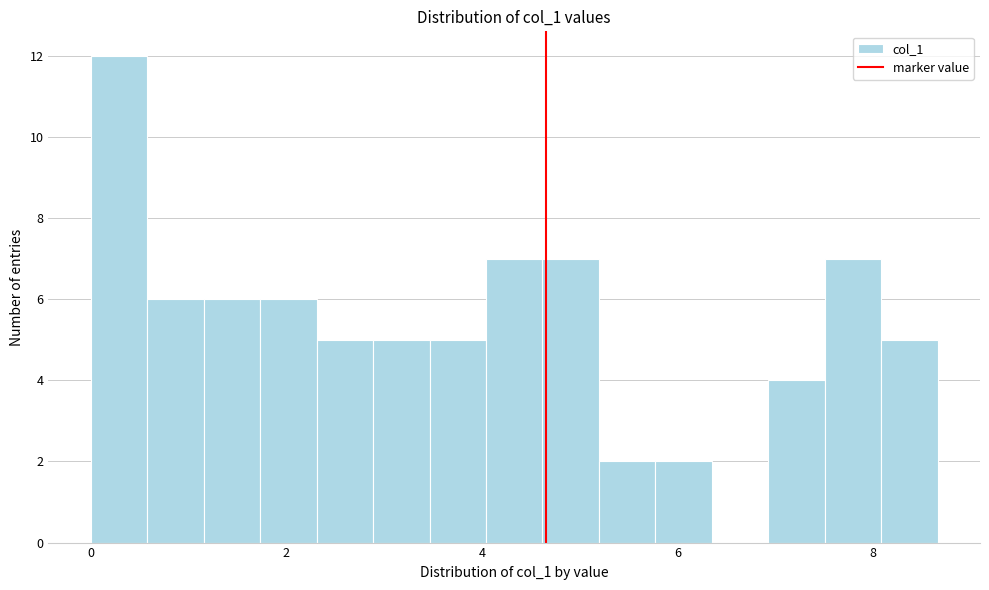

Read against the x-axis, roughly where is the centre of the tallest bar?

0.2